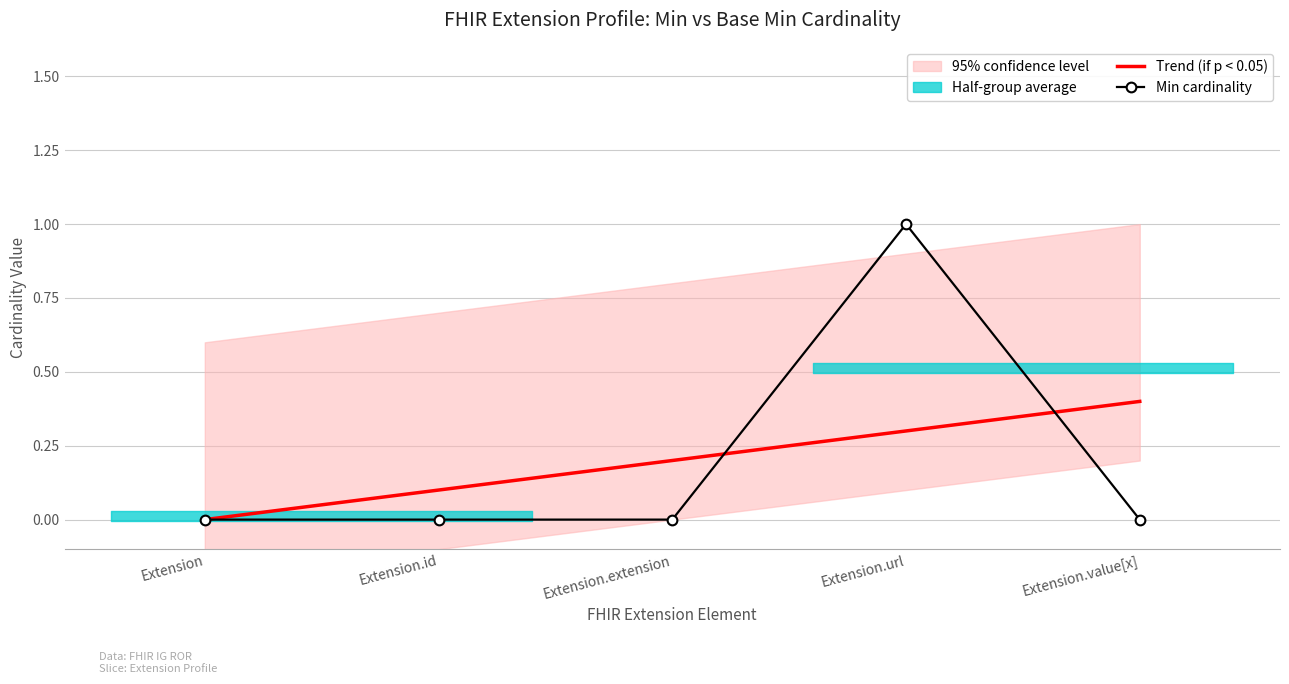

At which label does Trend (if p < 0.05) reach its minimum?

Extension